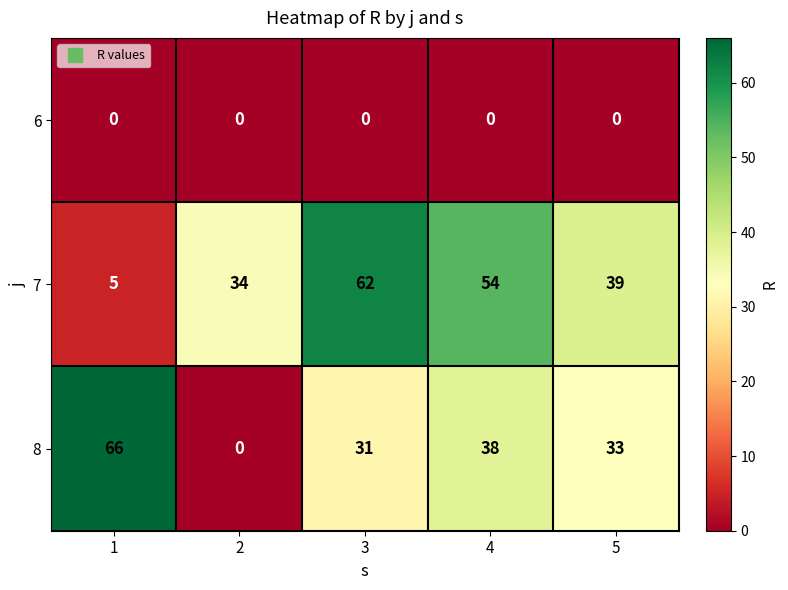

What is the maximum value for 7?

62